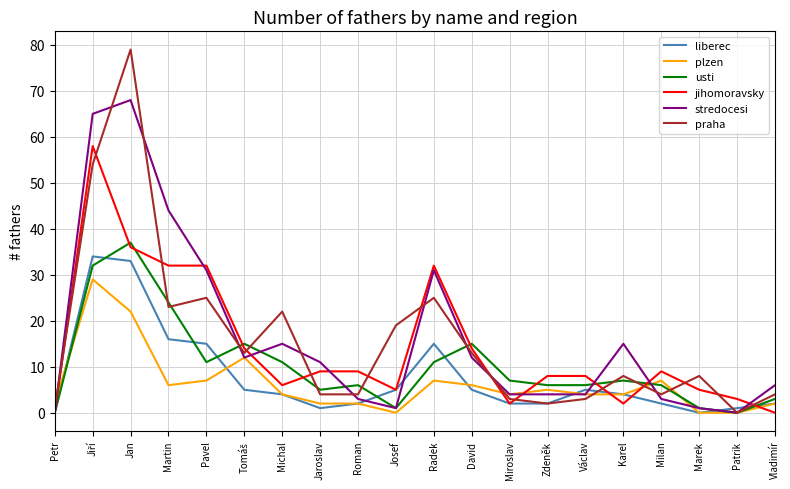

True or false: liberec has more than 2 interior local peaks.

True